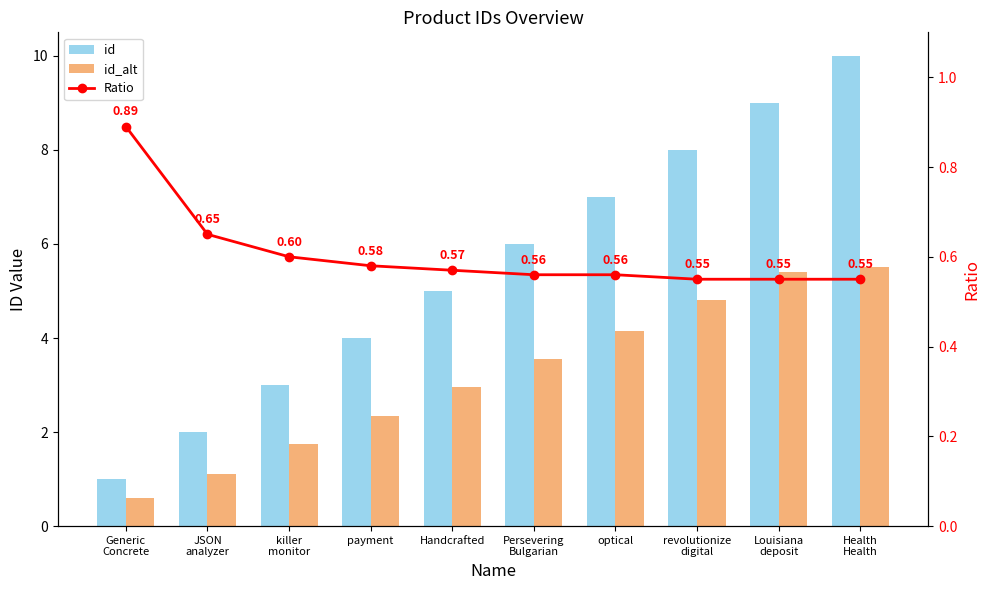

What is the sum of all id_alt values?

32.1